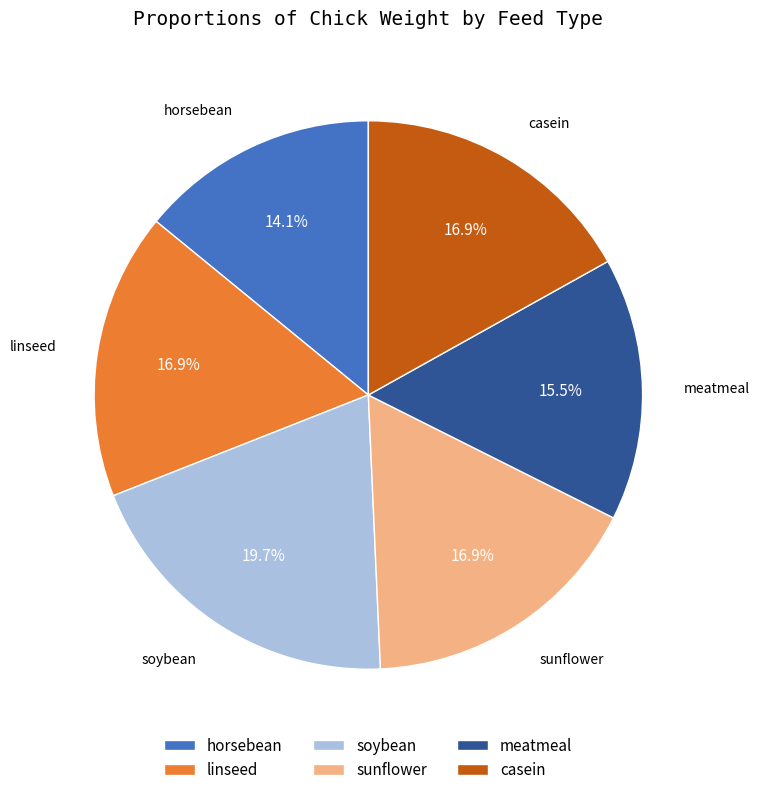

To the nearest percent, what portion does sunflower represent?

17%